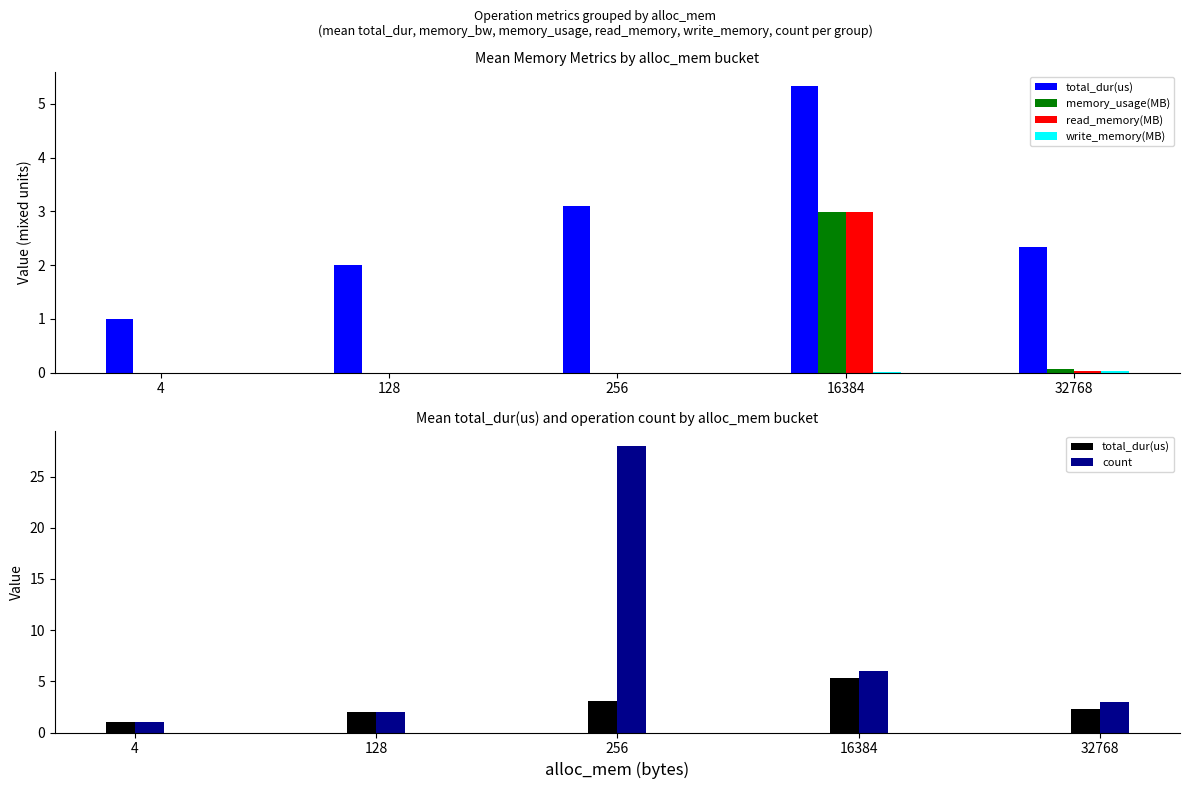

Does the chart contain any negative values?

No